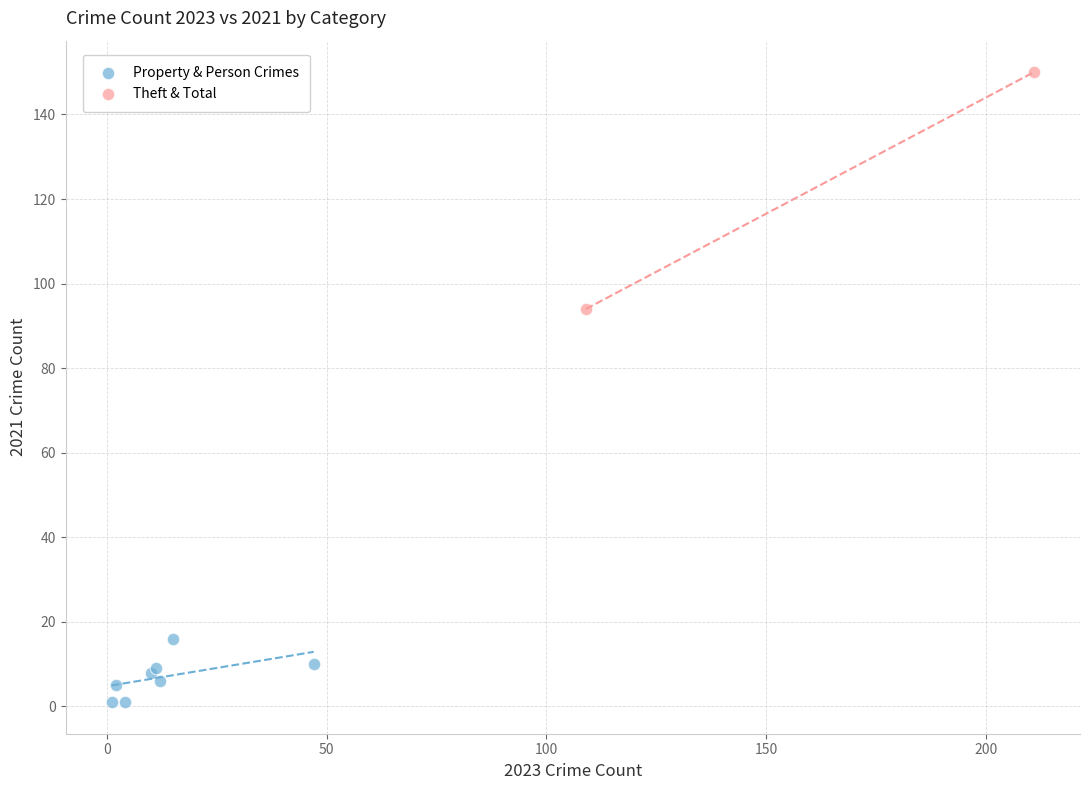

Which series has the largest Y range (max minus min)?

Theft & Total